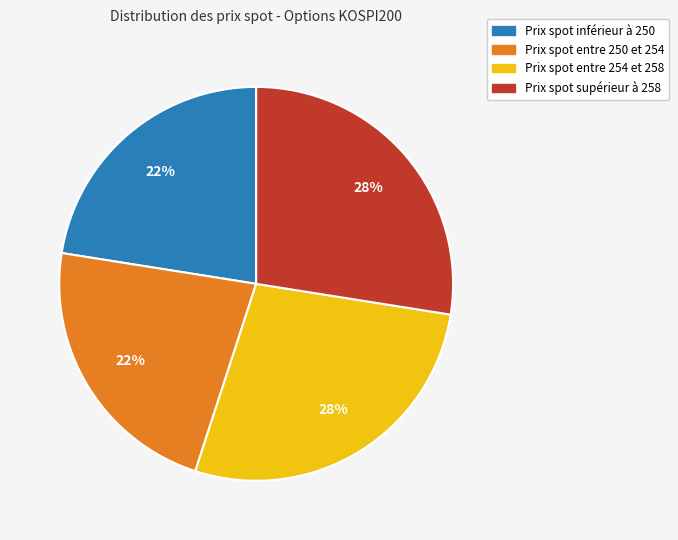

The Prix spot entre 254 et 258 slice represents 28% of the pie. True or false?

True